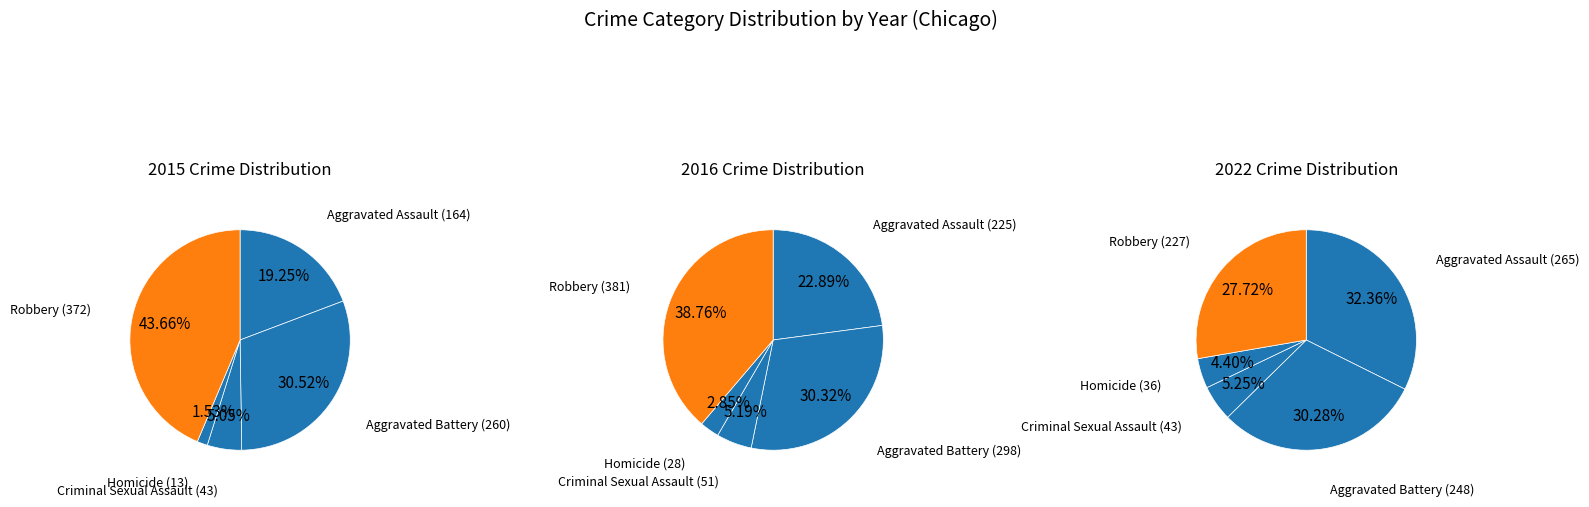

Is the sum of Robbery and Aggravated Assault greater than half?

Yes